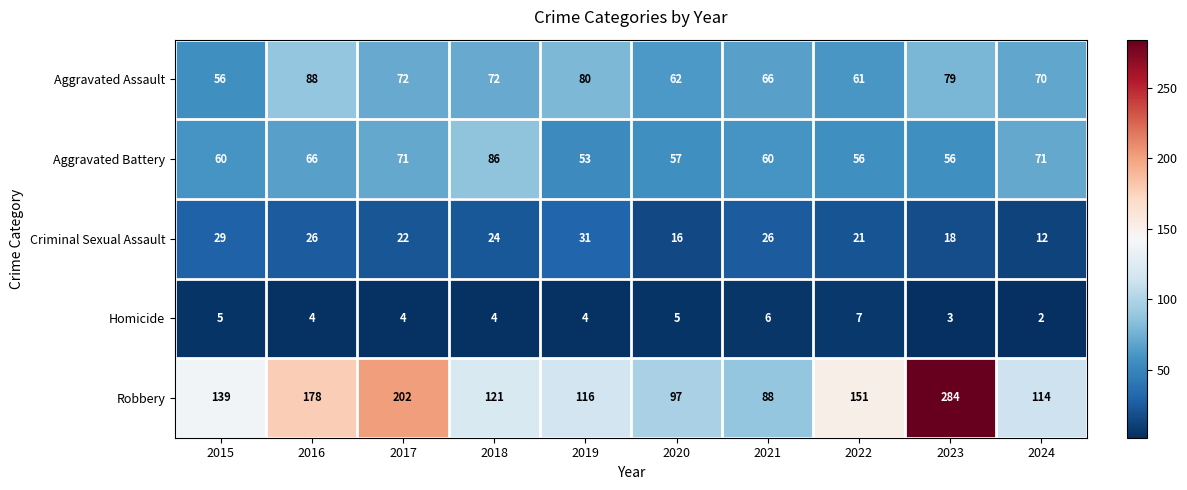

Is it true that Criminal Sexual Assault equals 26 at 2021?

True